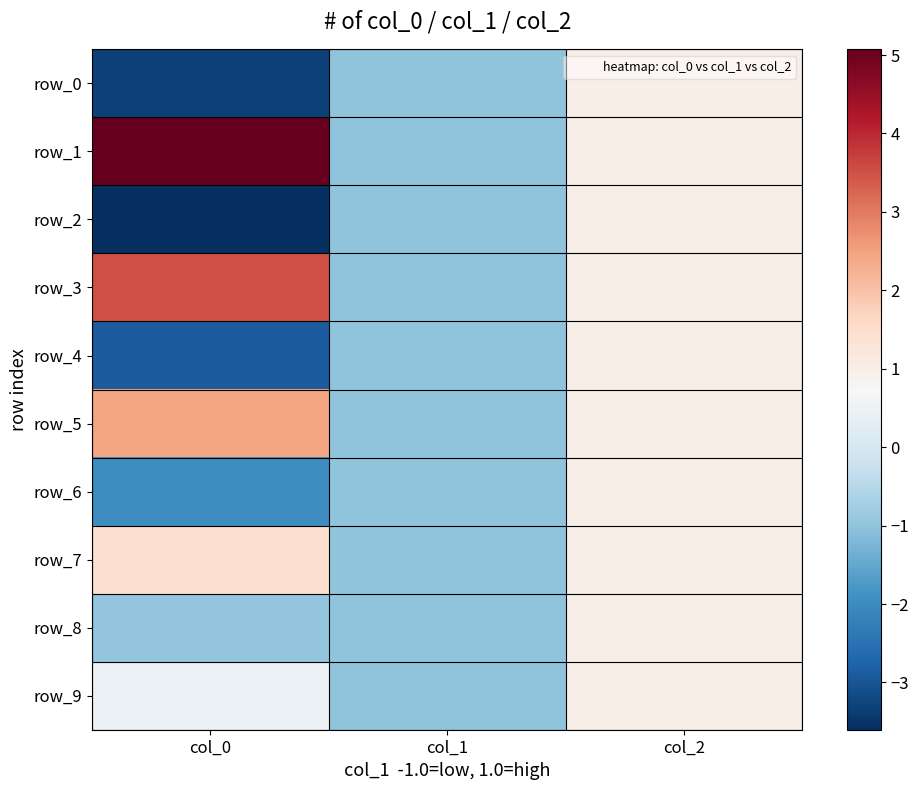

What is the average value of the row_8 series?

-0.3